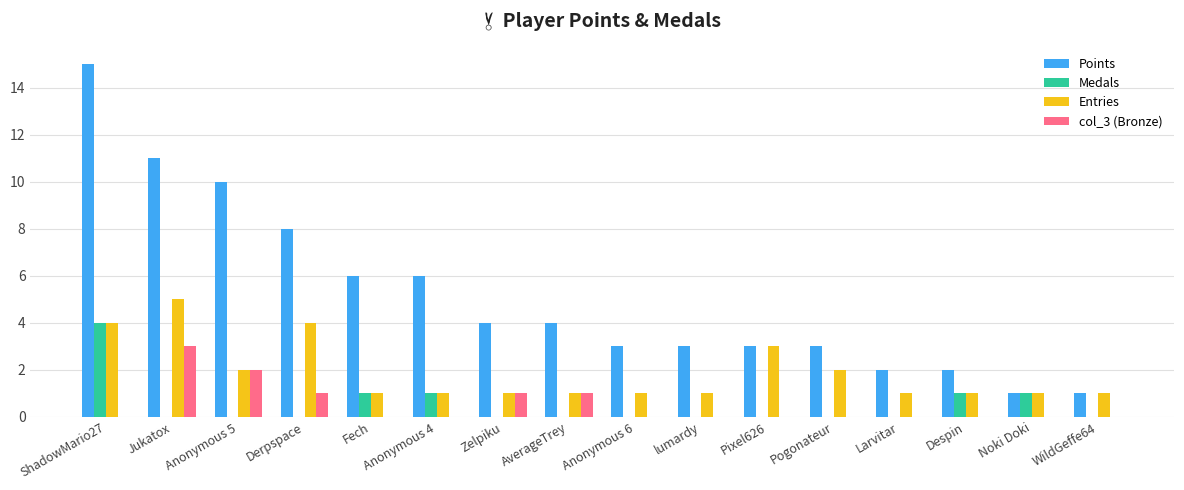

What is the highest value of the Medals series?

4